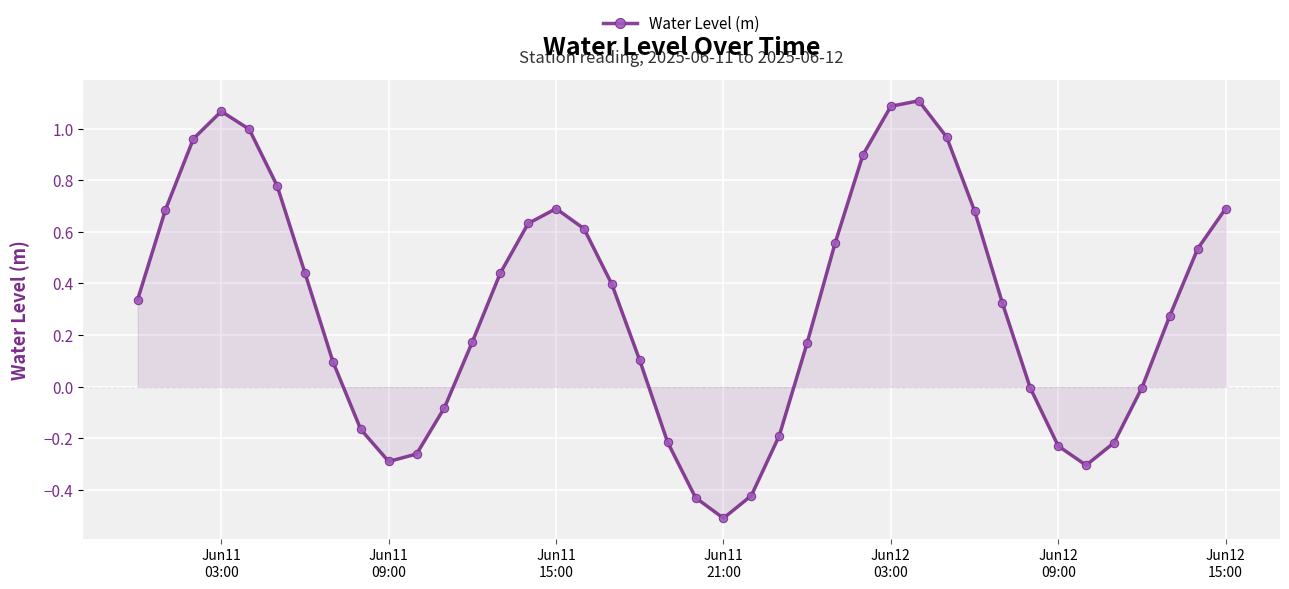

What is the difference between the maximum and minimum values?

1.6